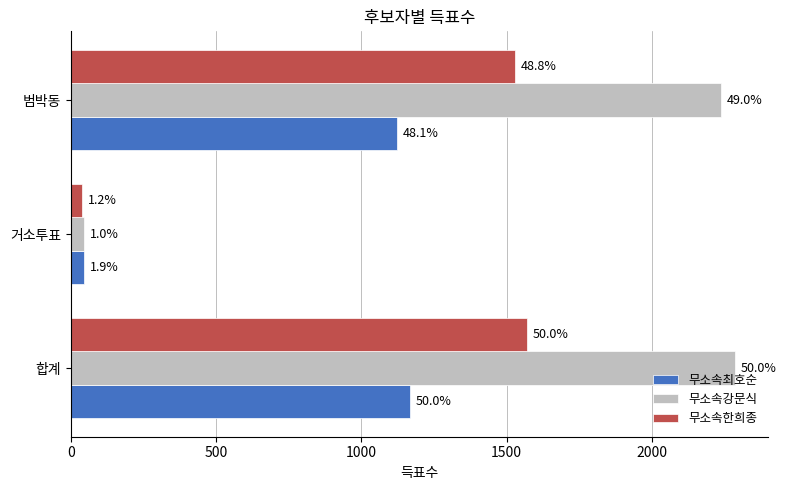

What is the minimum value shown in the chart?

39